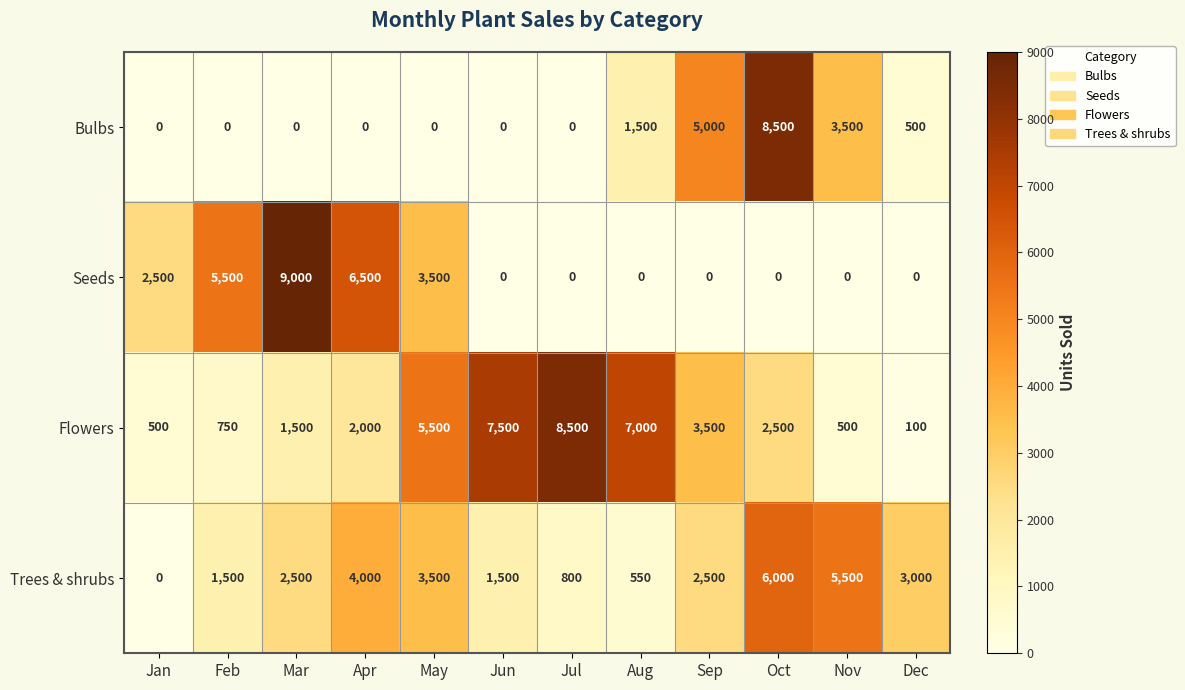

The value of Flowers at May is 7498. True or false?

False